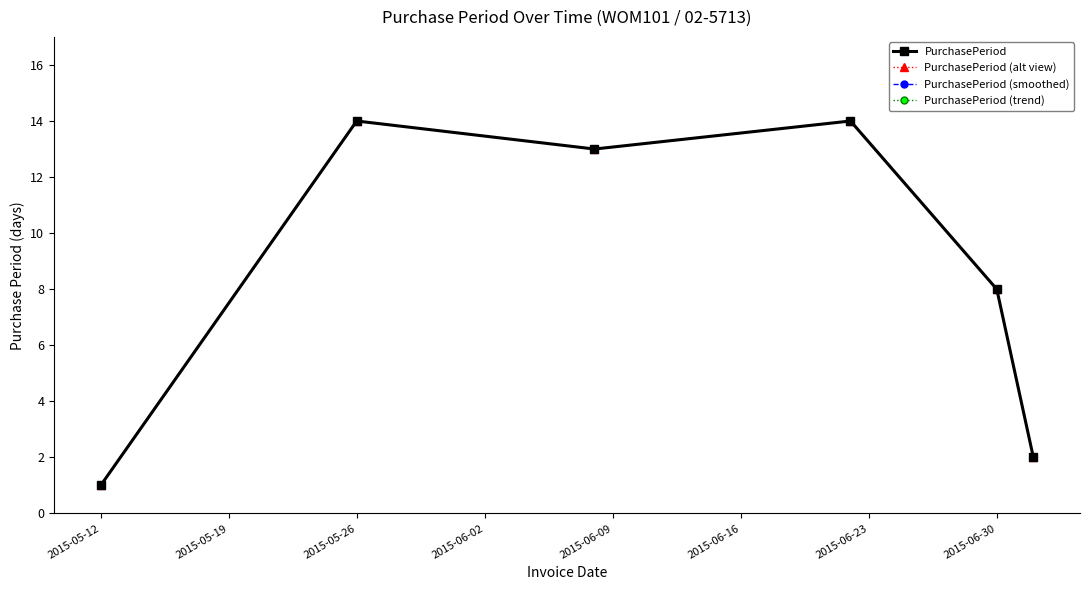

Is this an area chart (filled region under the line)?

No